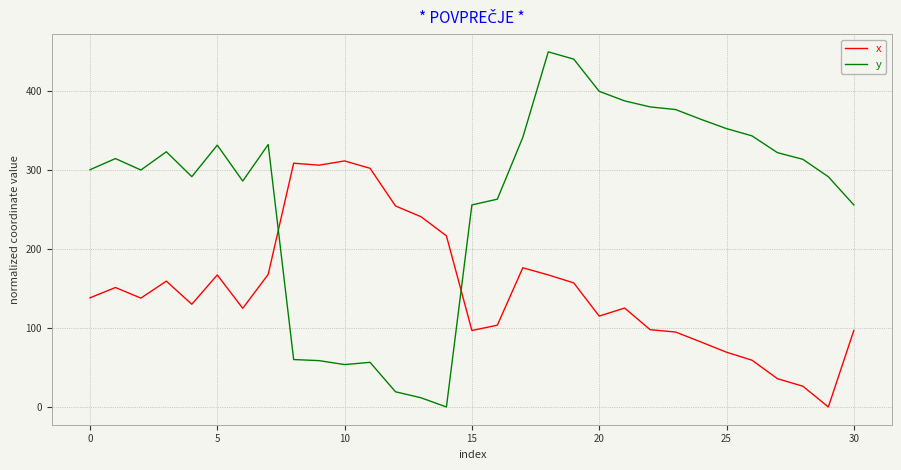

What is the difference between the maximum and minimum values in the y series?

449.5